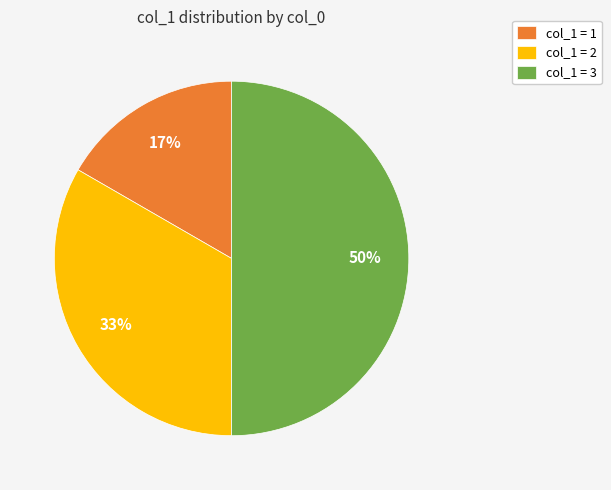

Count the number of slices in the pie.

3